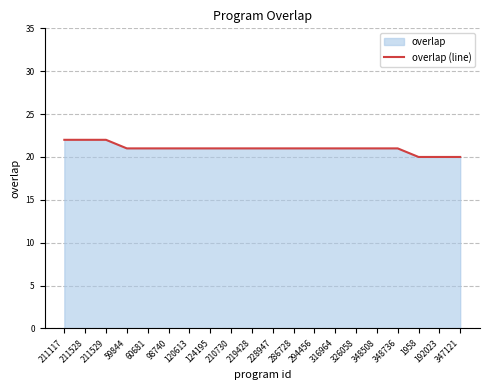

What is the change in value from 211529 to 120613?

-1